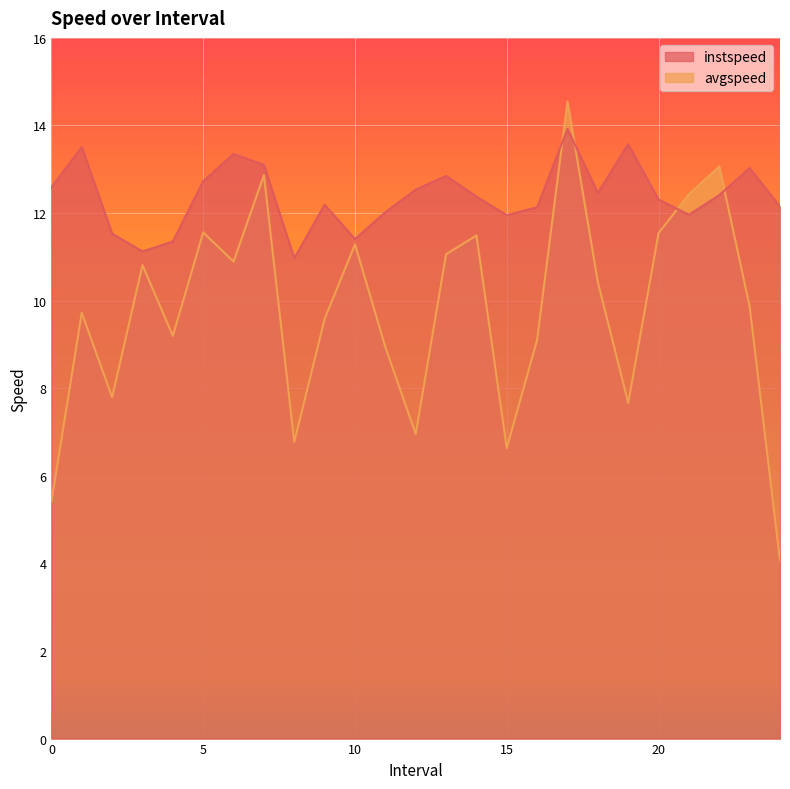

Reading left to right, list all the values displayed in this chart.

instspeed: 12.6	13.5	11.5	11.1	11.3	12.7	13.3	13.1	11.0	12.2	11.4	12.0	12.5	12.8	12.4	12.0	12.1	13.9	12.5	13.6	12.3	12.0	12.4	13.0	12.1
avgspeed: 5.4	9.7	7.8	10.8	9.2	11.6	10.9	12.9	6.8	9.6	11.3	8.9	7.0	11.1	11.5	6.6	9.1	14.5	10.4	7.7	11.5	12.4	13.1	9.9	4.1